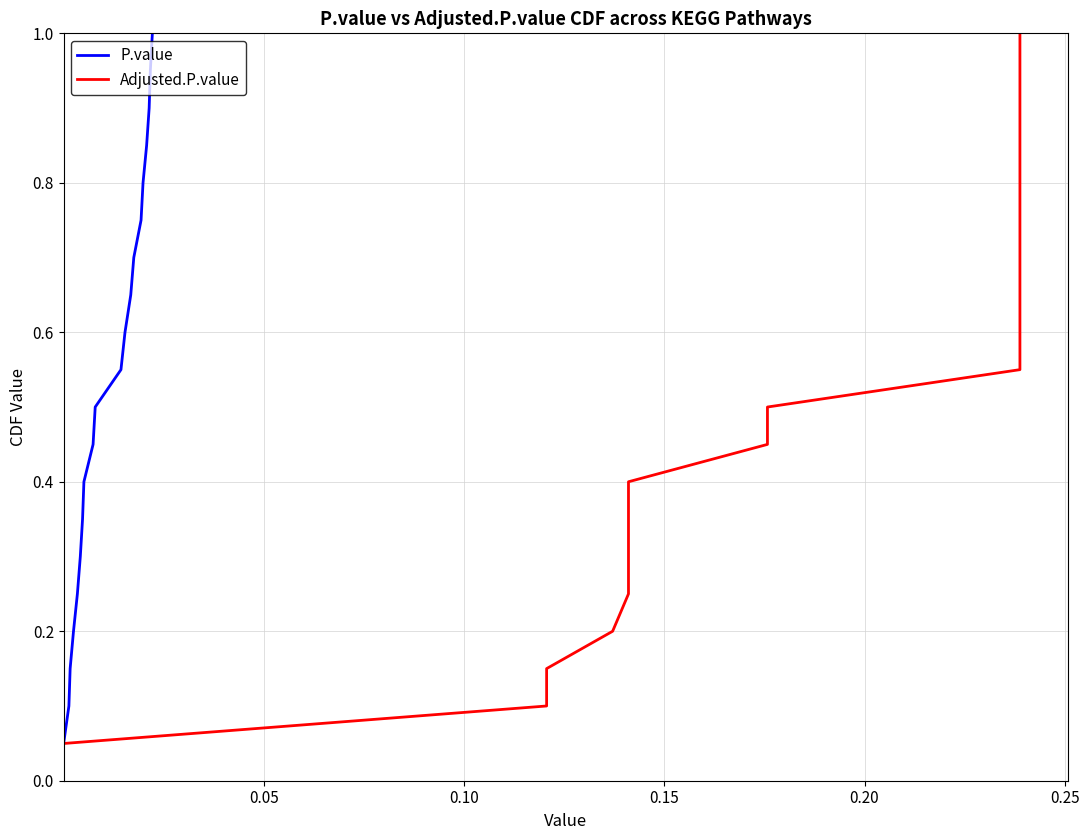

True or false: Adjusted.P.value and P.value cross at least once.

False